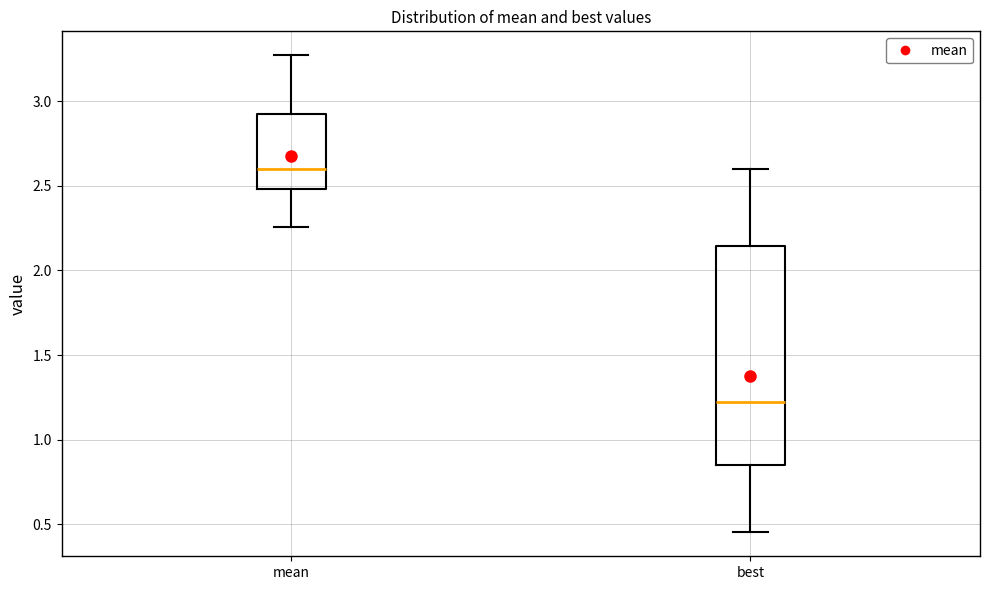

Which box is the tallest, from its lower edge to its upper edge?

best